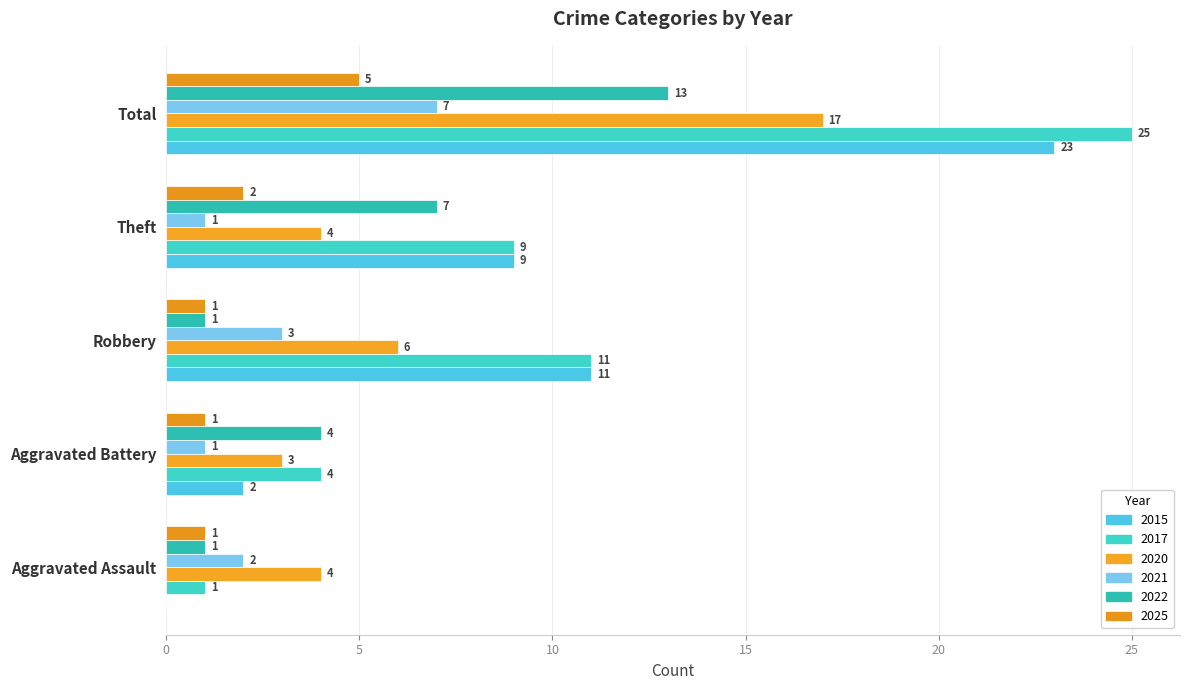

Between Robbery and Theft, which series saw the biggest shift?

2022